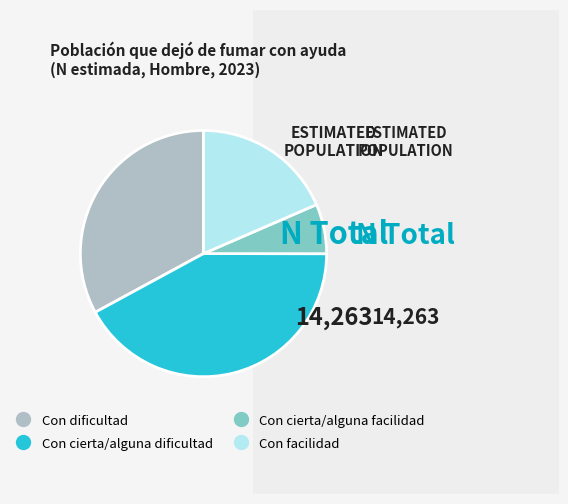

What is the ratio of the value at Con cierta/alguna dificultad to the value at Con dificultad?

1.3